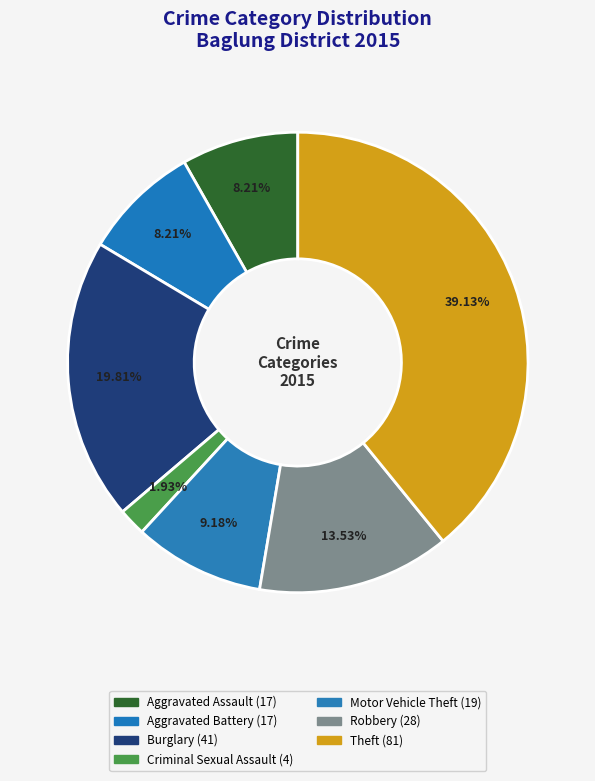

How many slices are in this pie chart?

7